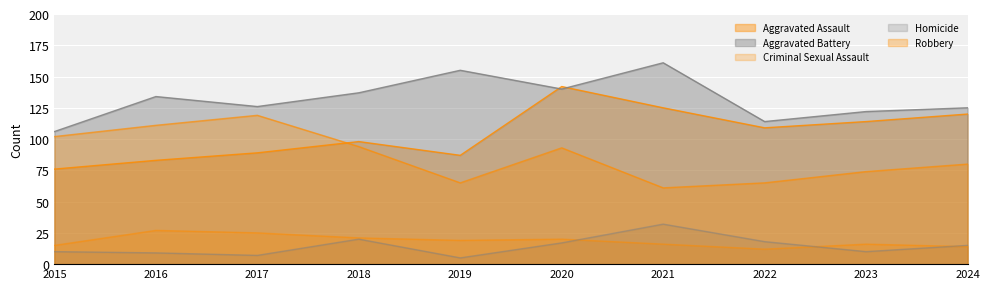

Where is the first local minimum for Aggravated Assault?

2019